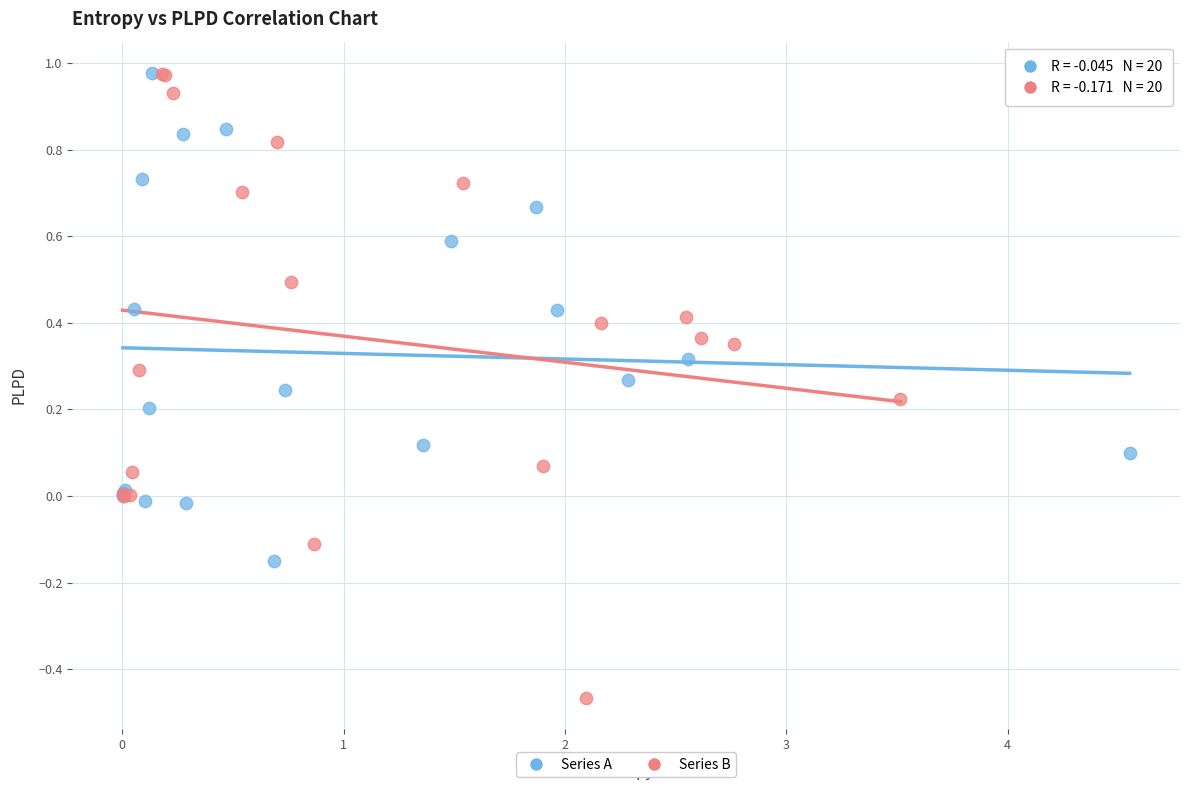

Which series reaches the minimum Y coordinate?

Series B